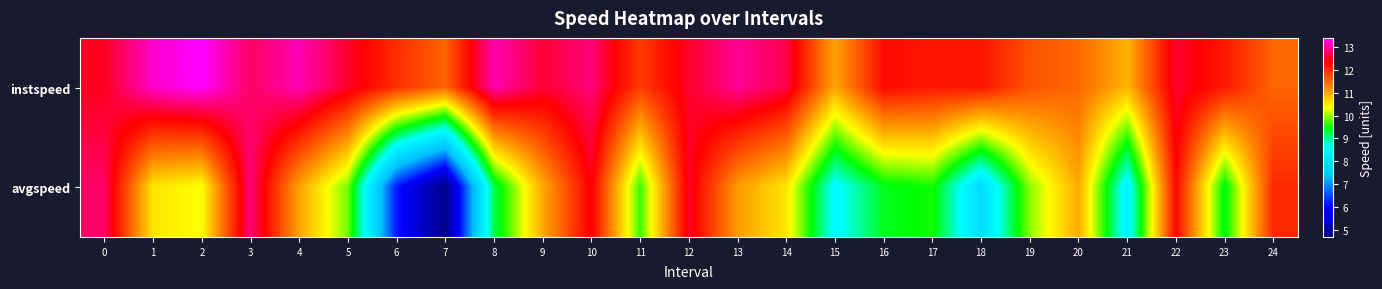

Reading left to right, extract all data points from this chart.

instspeed: 0=12.5	1=13.2	2=13.4	3=12.7	4=13.1	5=12.5	6=12.0	7=11.5	8=13.1	9=12.6	10=12.8	11=11.8	12=12.5	13=12.9	14=12.6	15=11.0	16=12.3	17=12.1	18=12.2	19=11.7	20=11.5	21=10.9	22=12.5	23=12.1	24=11.5
avgspeed: 0=12.7	1=10.5	2=10.3	3=12.8	4=11.0	5=9.9	6=6.2	7=4.7	8=9.2	9=11.0	10=12.4	11=9.7	12=12.5	13=11.1	14=10.5	15=8.5	16=9.4	17=9.5	18=7.9	19=10.0	20=11.0	21=8.4	22=12.3	23=9.4	24=12.0